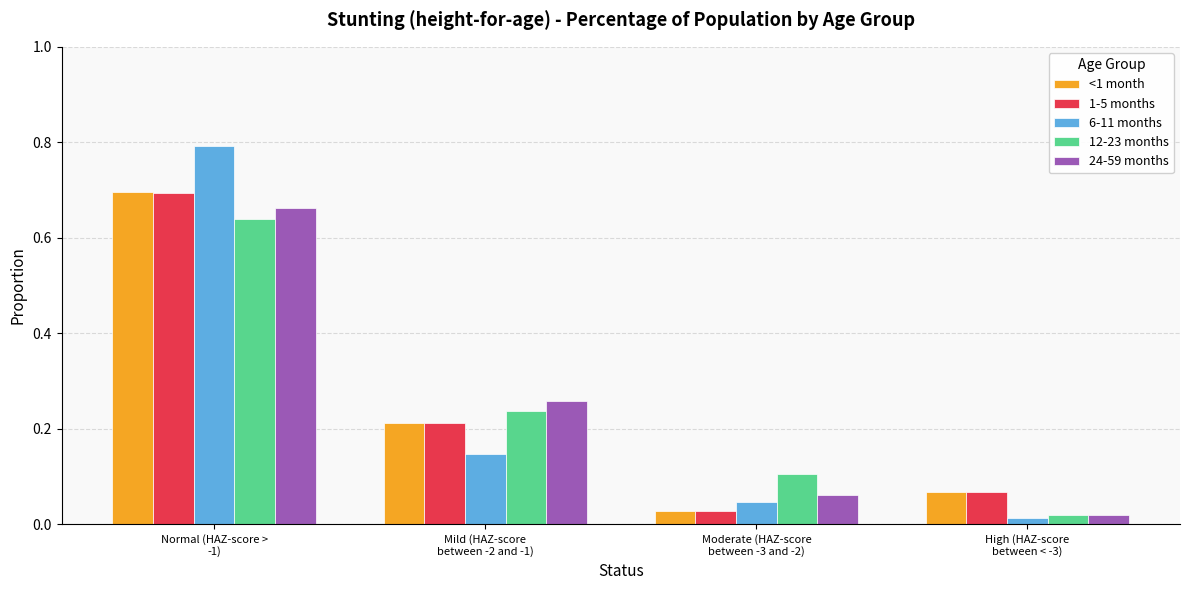

Which series has the widest spread of values?

6-11 months